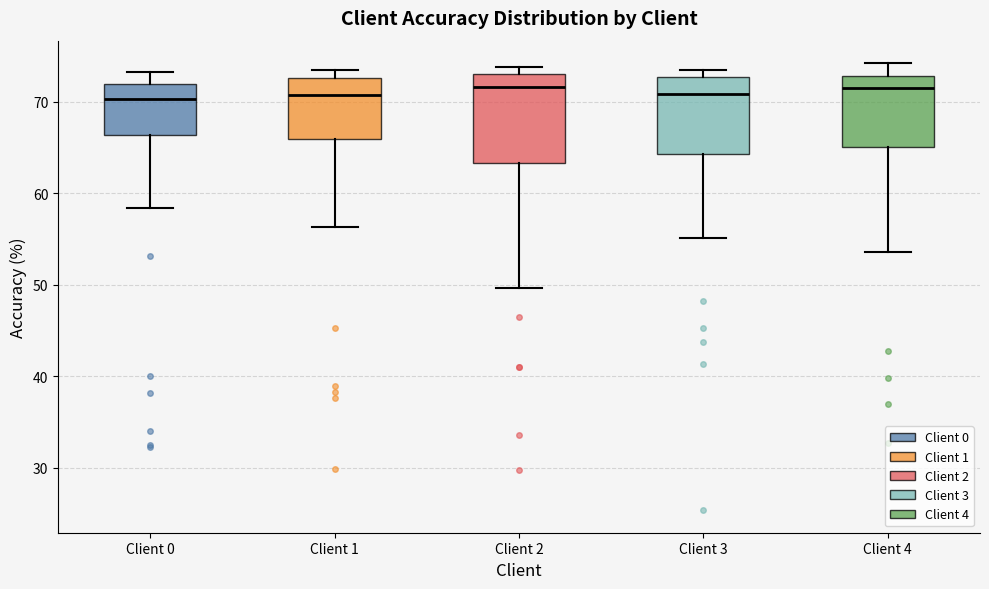

Reading left to right, transcribe this box plot: for each box, give where its median line is, the range the box spans, and where its two whiskers end, as read against the y-axis. The values are not printed on the chart, so give them approximately, as read against the axis.

Client 0: median 70, box 66 to 72, whiskers 58 to 73
Client 1: median 71, box 66 to 73, whiskers 56 to 73 (just above the box's upper edge)
Client 2: median 72, box 63 to 73, whiskers 50 to 74
Client 3: median 71, box 64 to 73, whiskers 55 to 73 (just above the box's upper edge)
Client 4: median 72, box 65 to 73, whiskers 54 to 74